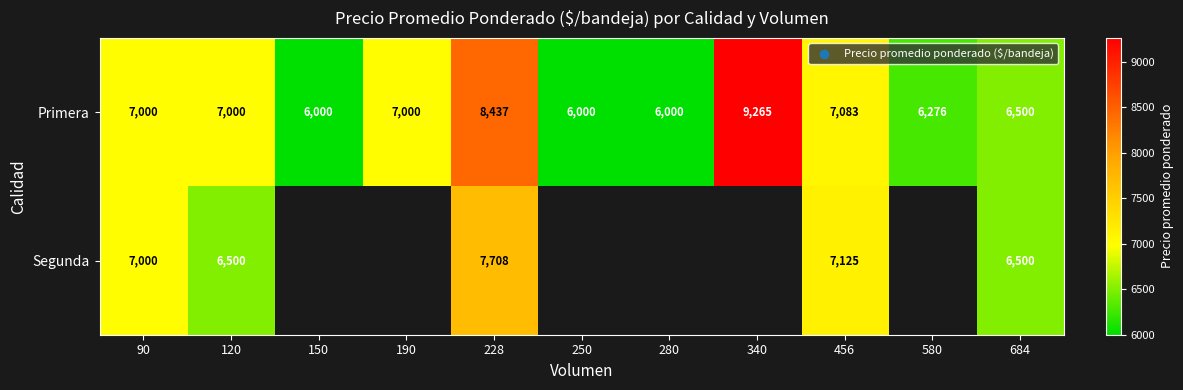

At which category is the sum across all series the highest?

228